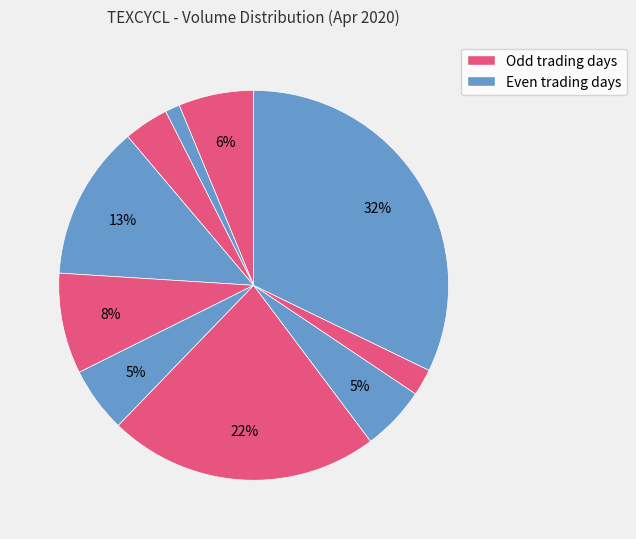

What is the largest slice in the pie chart?

2020-04-27